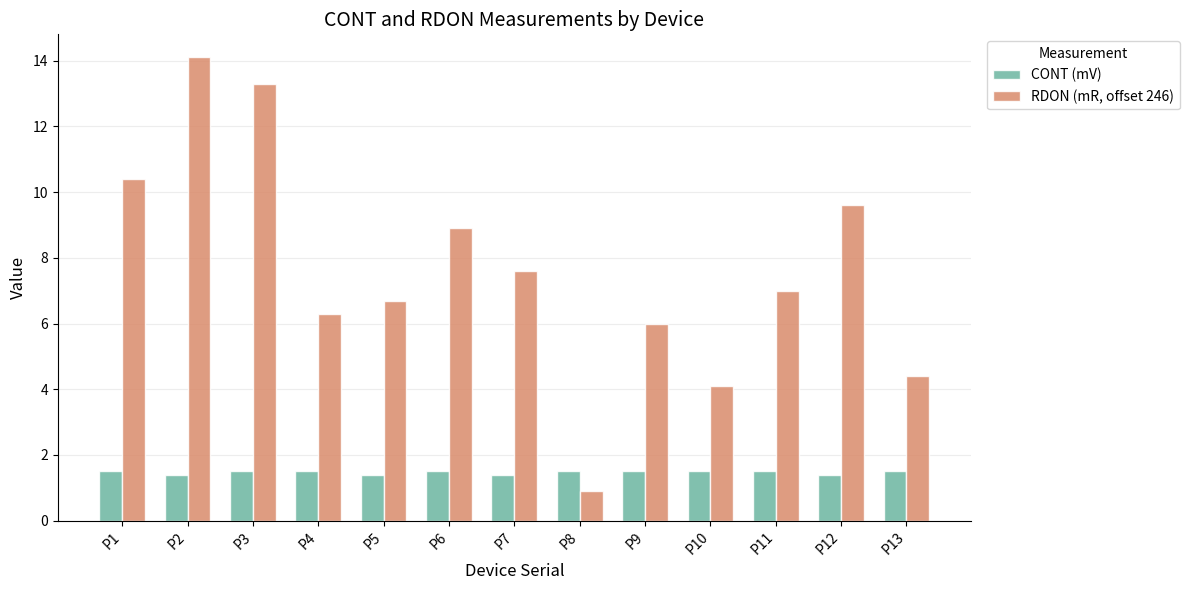

Reading right to left, transcribe all the data shown in this chart.

CONT (mV): P13=1.5	P12=1.4	P11=1.5	P10=1.5	P9=1.5	P8=1.5	P7=1.4	P6=1.5	P5=1.4	P4=1.5	P3=1.5	P2=1.4	P1=1.5
RDON (mR, offset 246): P13=4.4	P12=9.6	P11=7.0	P10=4.1	P9=6.0	P8=0.9	P7=7.6	P6=8.9	P5=6.7	P4=6.3	P3=13.3	P2=14.1	P1=10.4